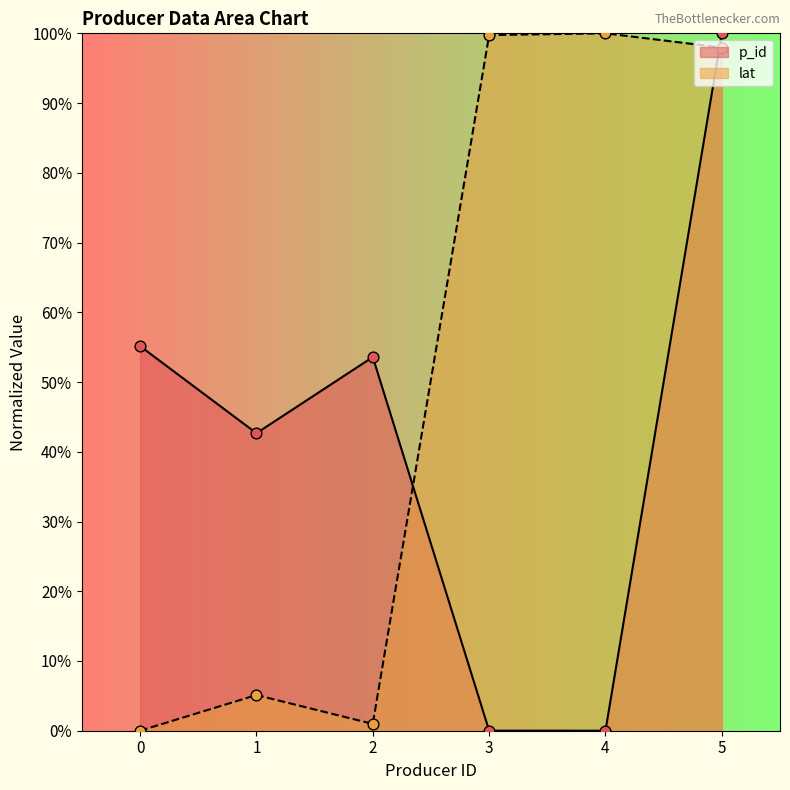

Which series has the largest Y range (max minus min)?

p_id